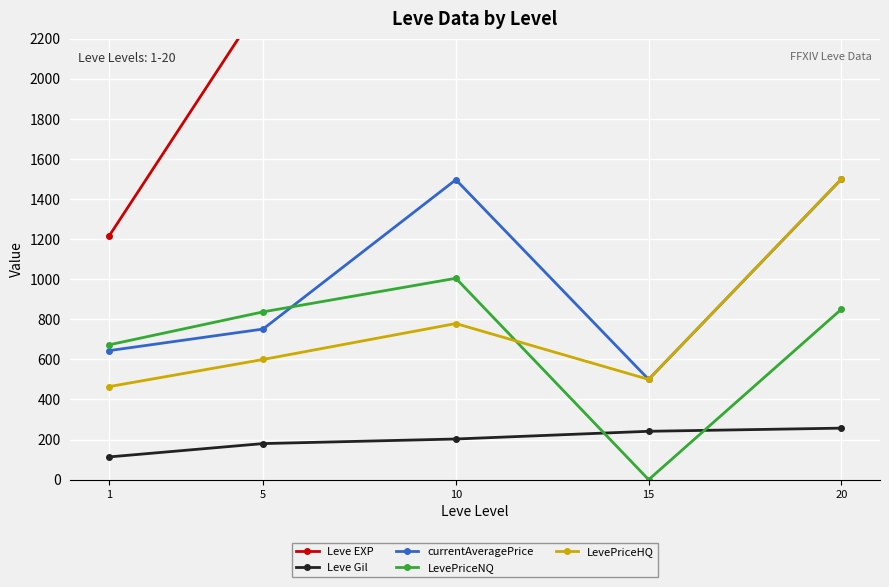

True or false: currentAveragePrice and Leve EXP intersect in this chart.

False